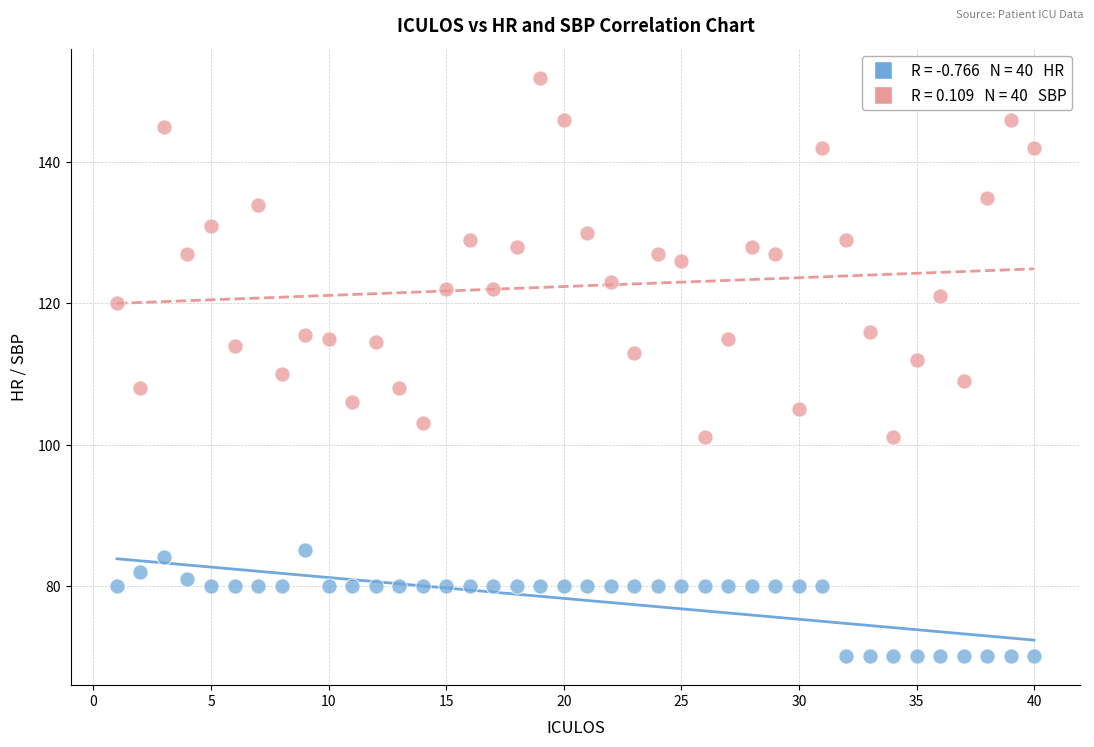

Across all data points, what is the range of X values (max minus min)?

39.0